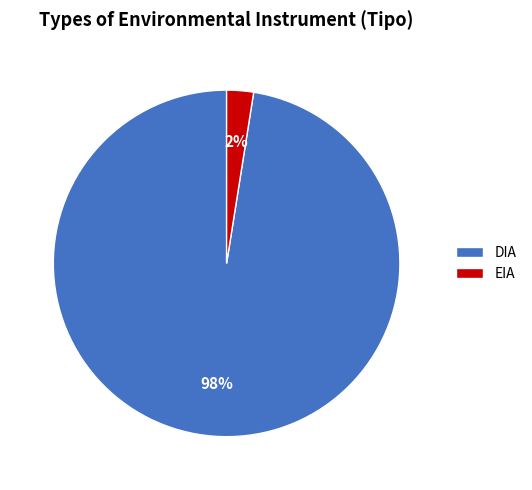

True or false: EIA accounts for 2% of the total.

True